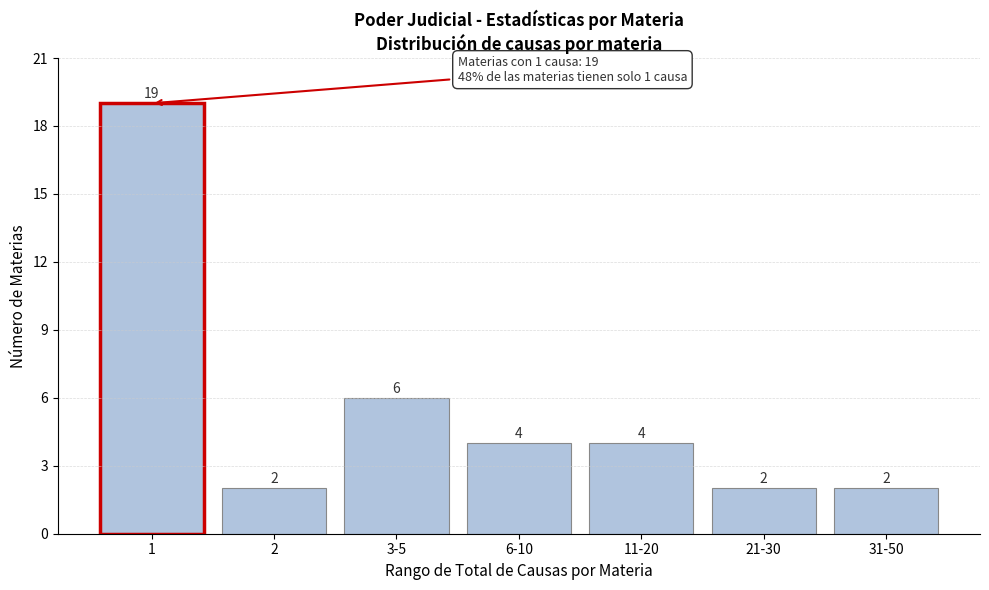

Reading left to right, transcribe all the data shown in this chart.

19	2	6	4	4	2	2